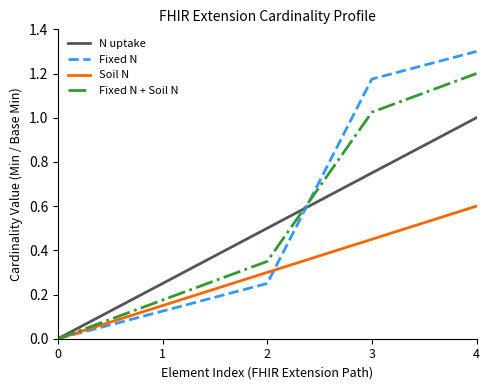

How many lines are shown in the chart?

4